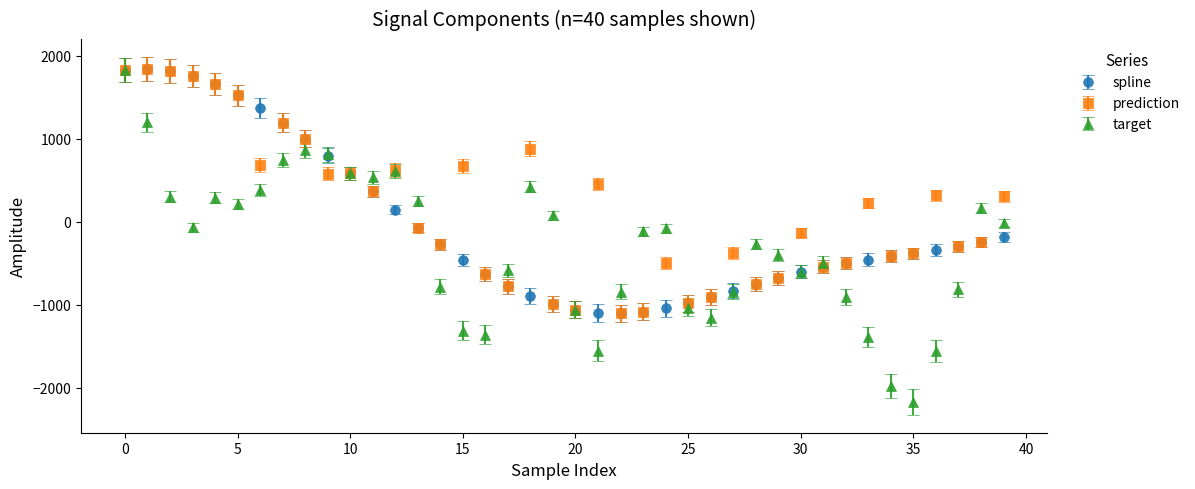

What are all the series names shown in the legend?

spline, prediction, target